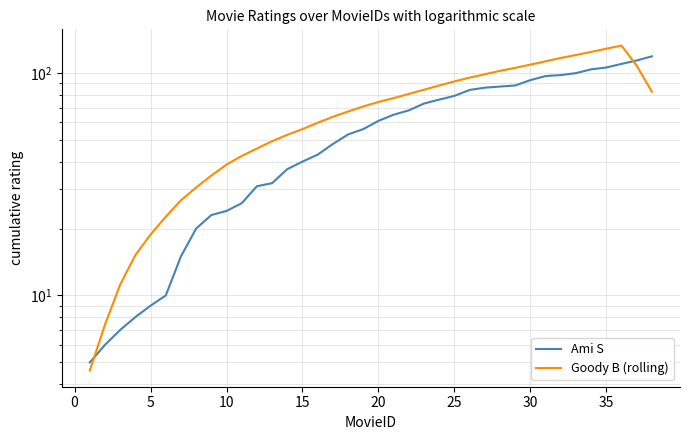

What is the sum of all Ami S values?

2201.0